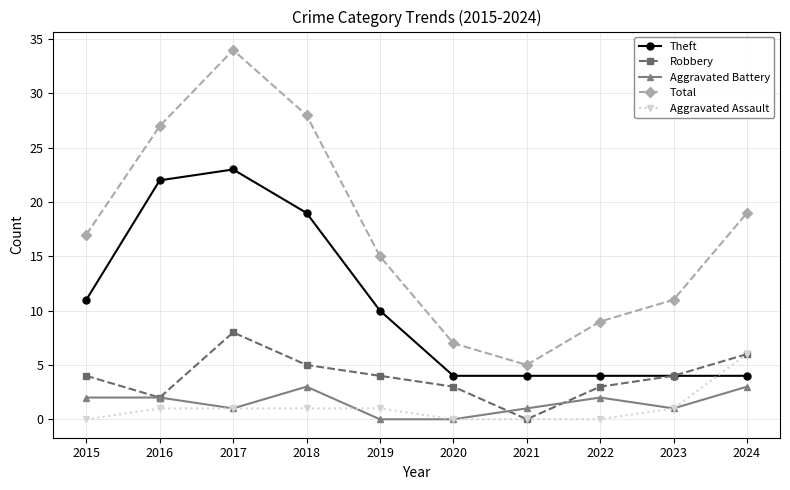

True or false: Aggravated Battery and Theft intersect in this chart.

False